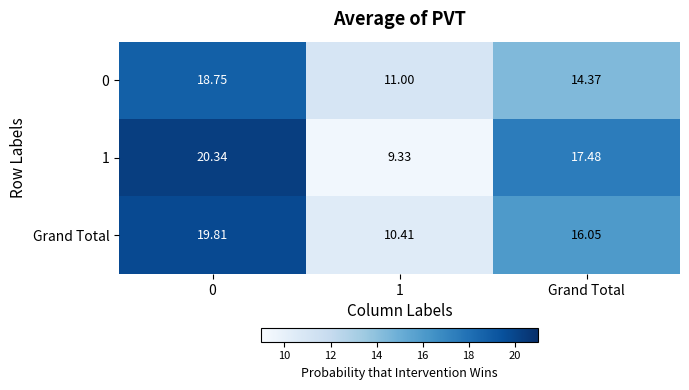

Is the value of 1 at 1 greater than the value of 0 at 1?

No